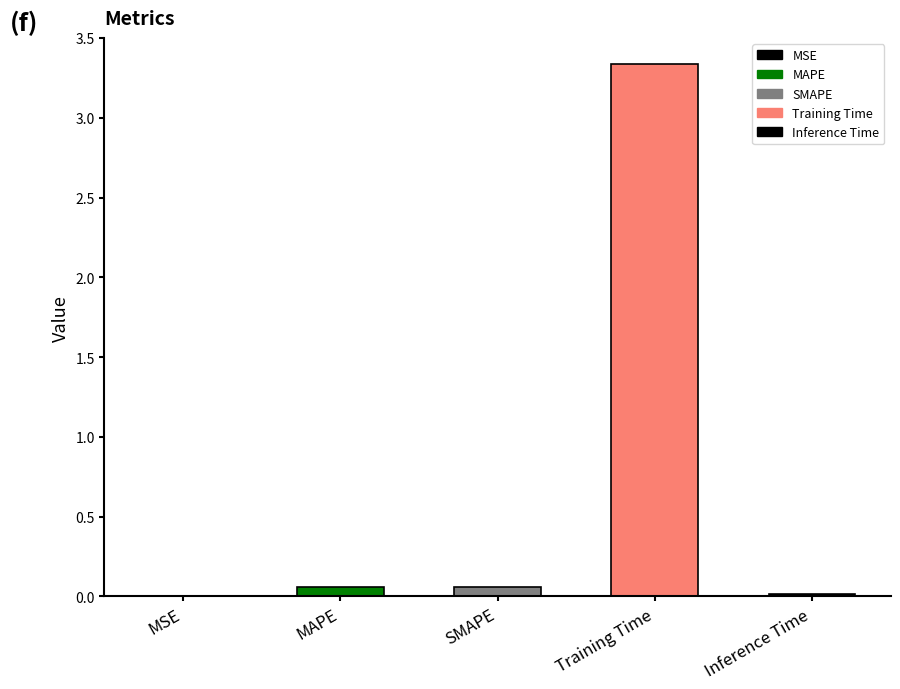

Reading right to left, what are all the values shown in this chart?

Inference Time=0.0	Training Time=3.3	SMAPE=0.1	MAPE=0.1	MSE=0.0